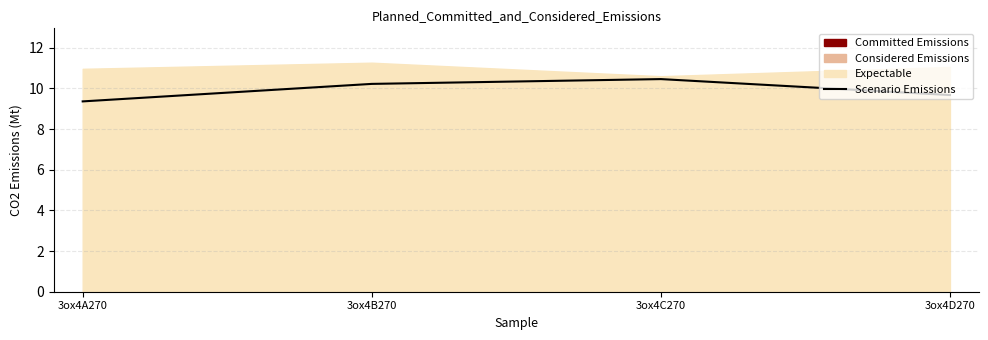

List the labels in order of value, smallest first.

3ox4A270, 3ox4D270, 3ox4B270, 3ox4C270